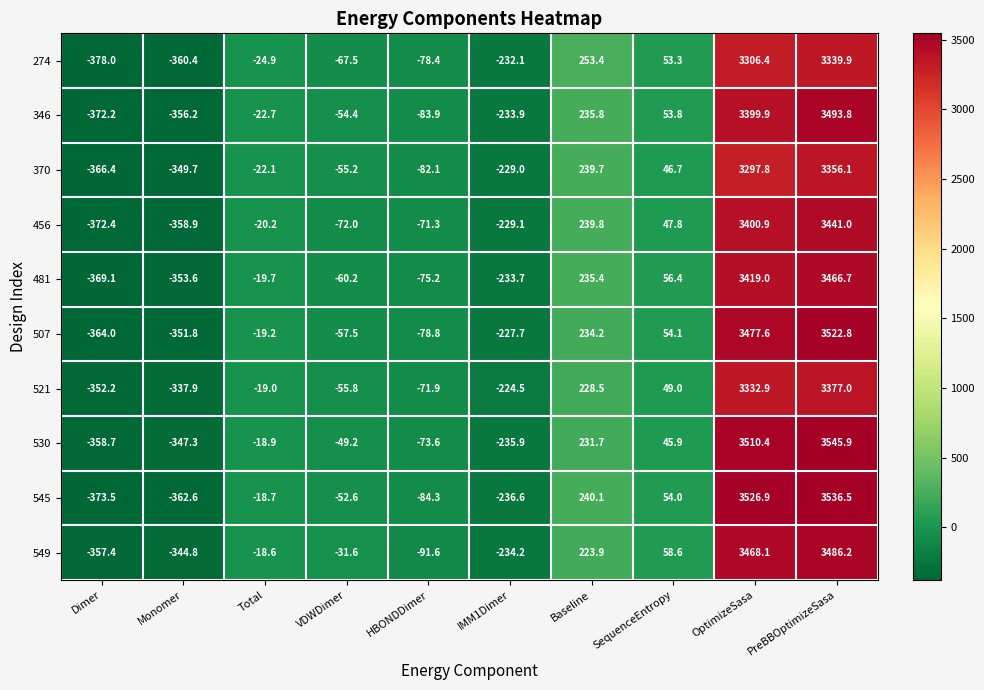

What is the sum of all 545 values?

6229.2